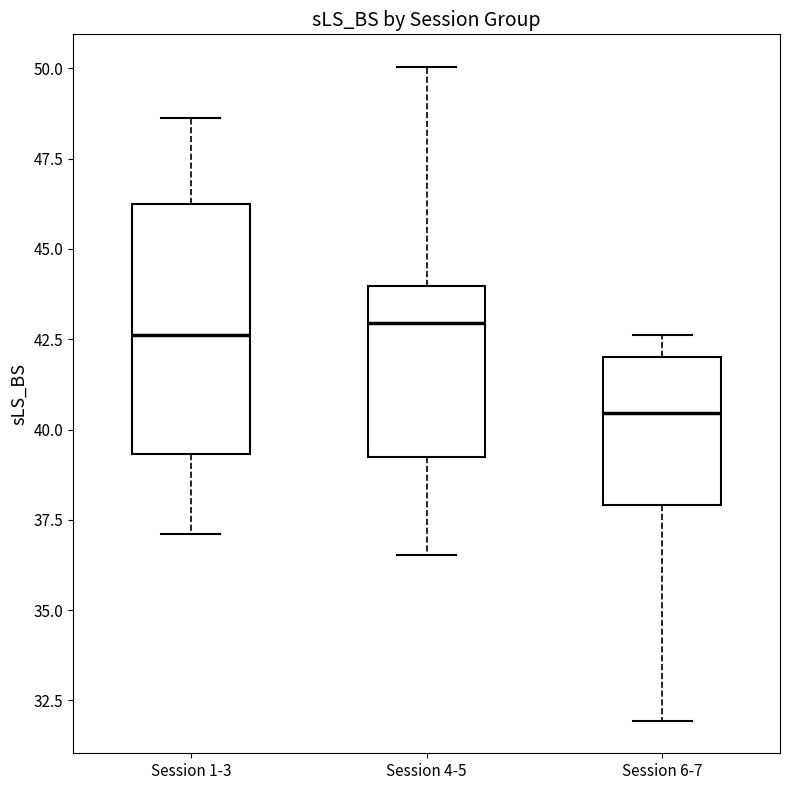

Comparing the boxes themselves (not the whiskers), which one is the tallest?

Session 1-3